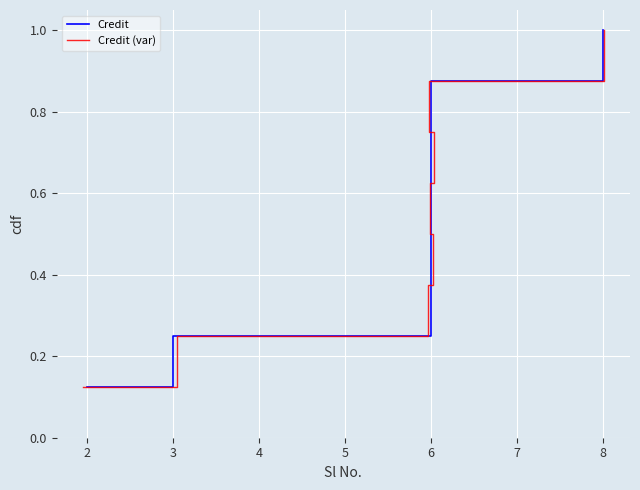

Rank the series at 2 from highest to lowest value.

Credit, Credit (var)